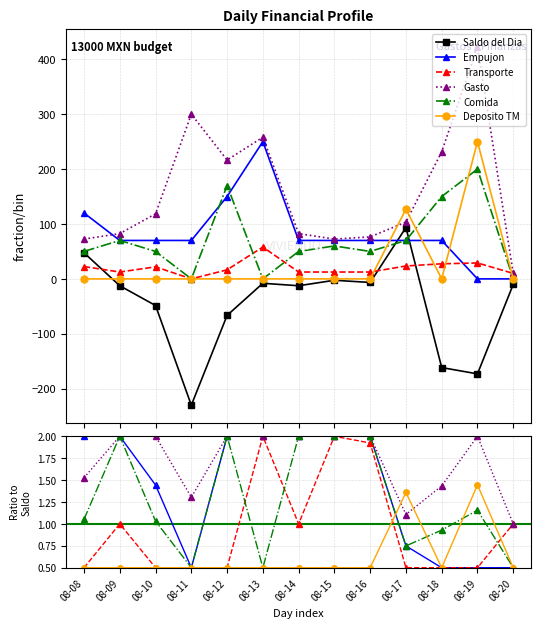

True or false: Deposito TM has a value of 0.1 at 08-09.

False